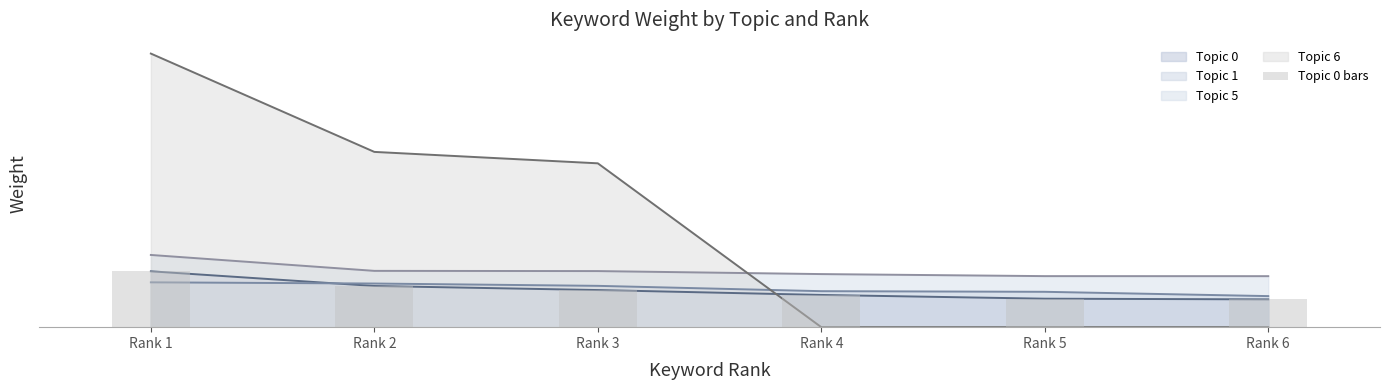

What is the sum of all Topic 6 line values?

0.3